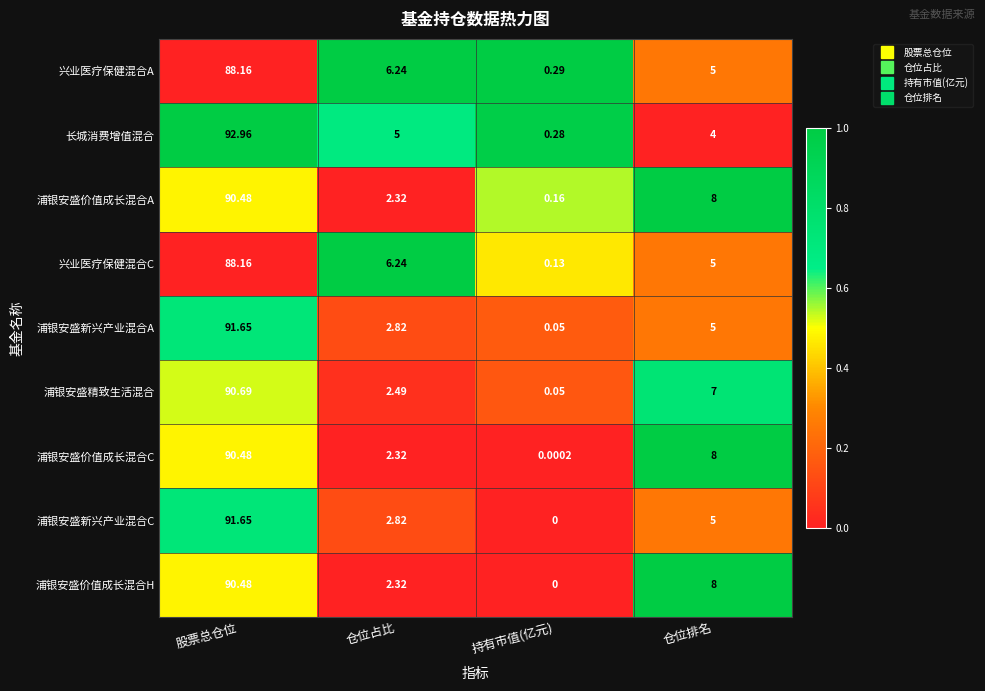

At which category is the sum across all series the highest?

股票总仓位